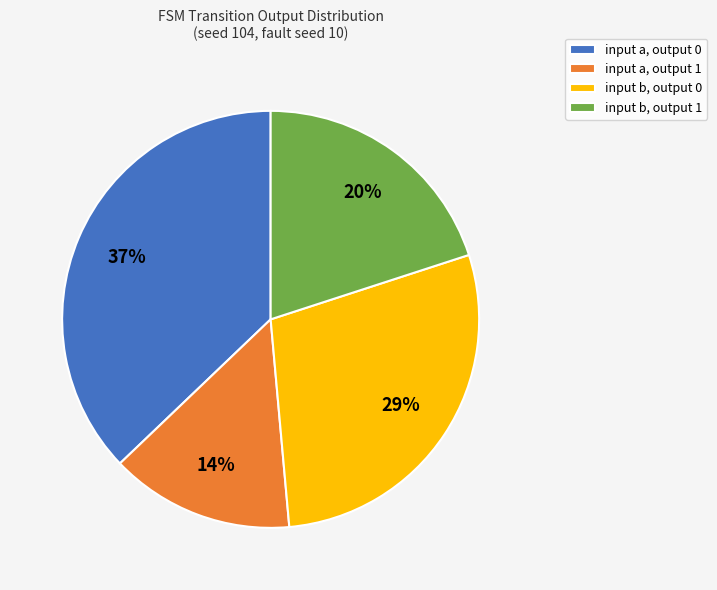

Combined, do input b, output 1 and input a, output 1 account for over 50%?

No